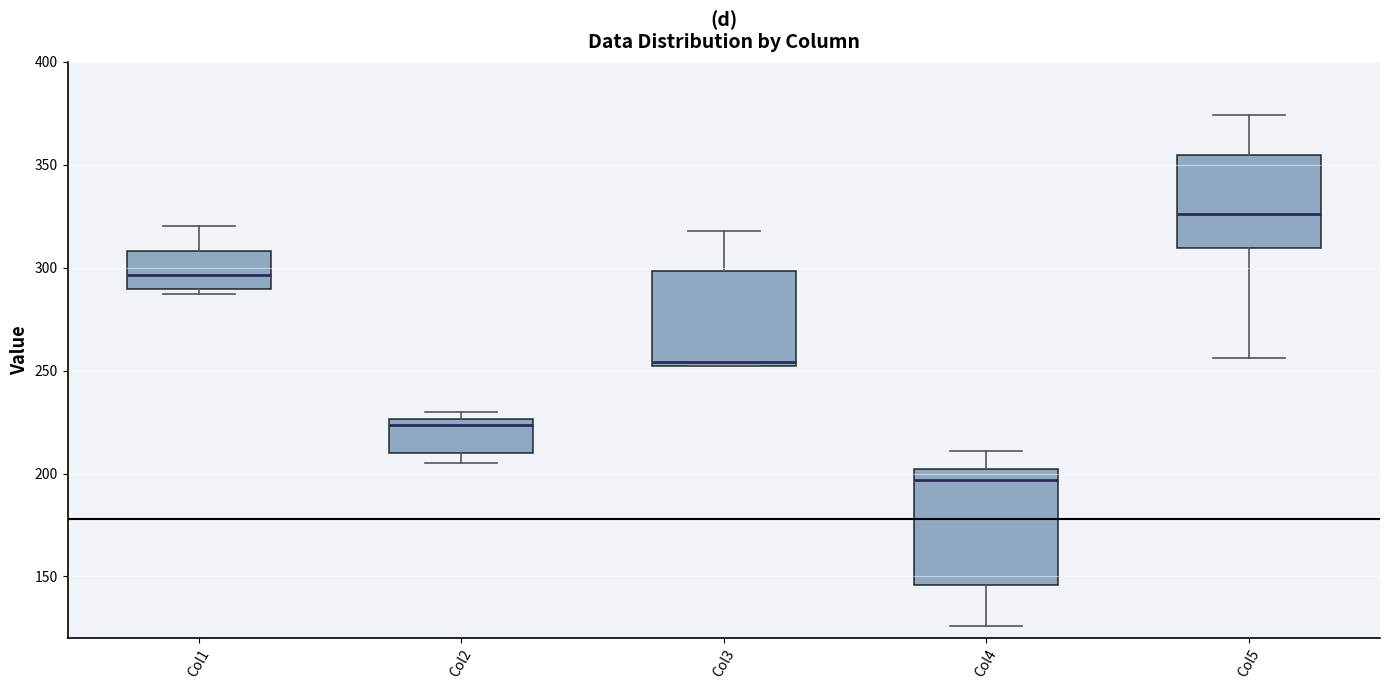

Where does the lower whisker of the box for Col4 end on the y-axis? The values are not printed on the chart, so give them approximately, as read against the axis.

125